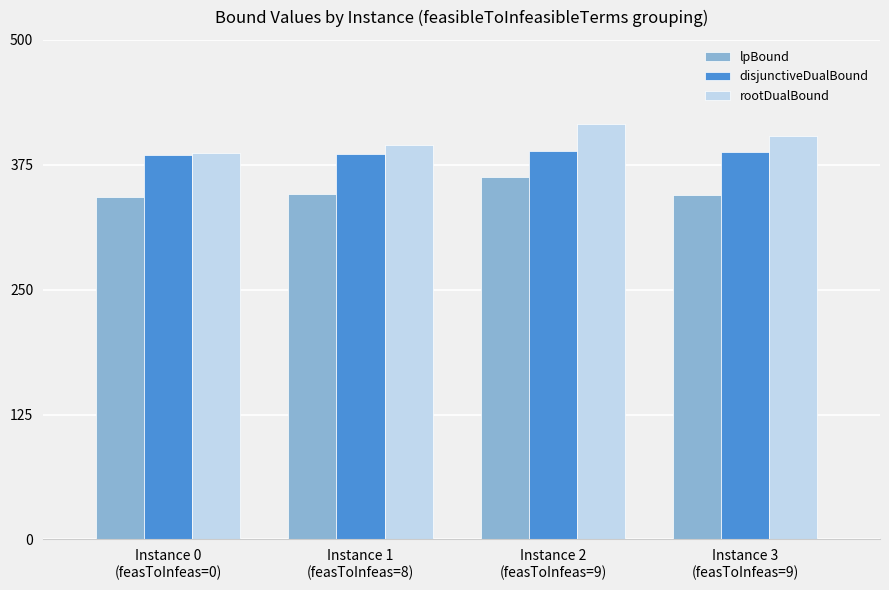

List the labels in order of rootDualBound value, largest first.

Instance 2
(feasToInfeas=9), Instance 3
(feasToInfeas=9), Instance 1
(feasToInfeas=8), Instance 0
(feasToInfeas=0)